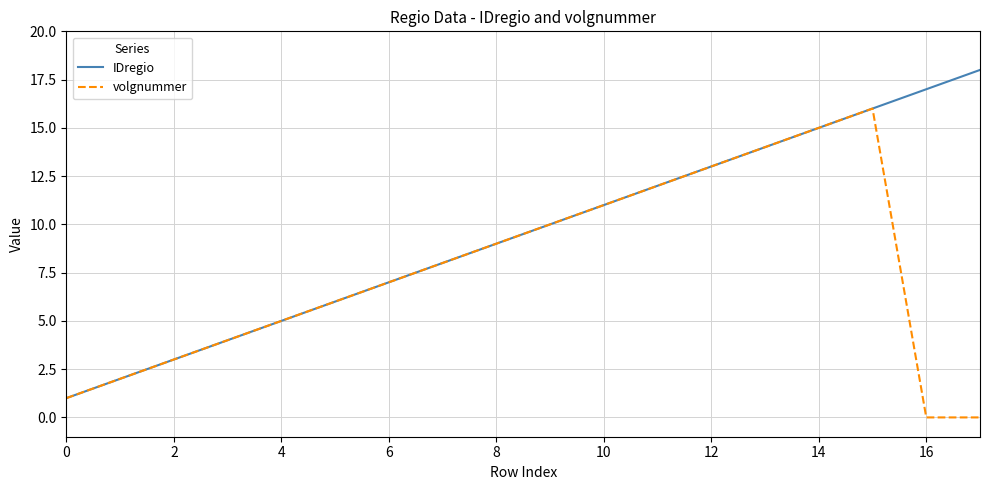

How many series are shown in this chart?

2